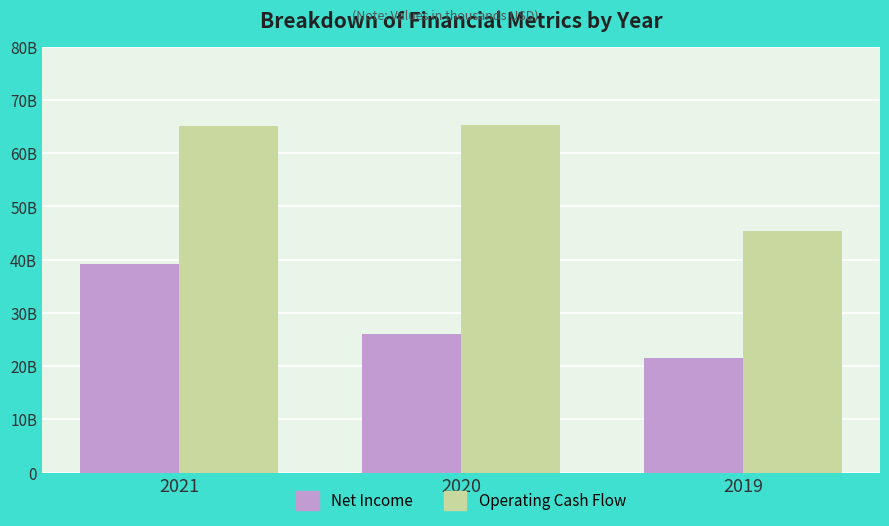

What is the value of the Operating Cash Flow bar at the 2nd from the left?

65287009000